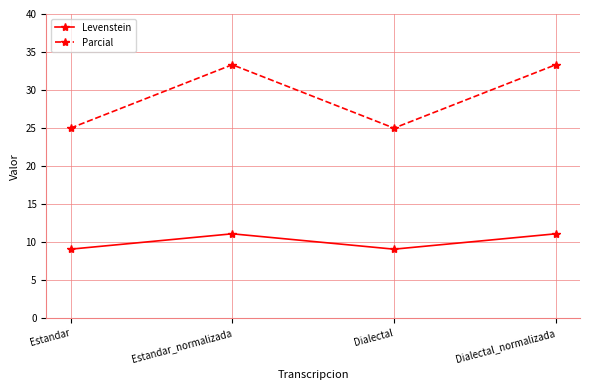

What is the average value of the Parcial series?

29.2